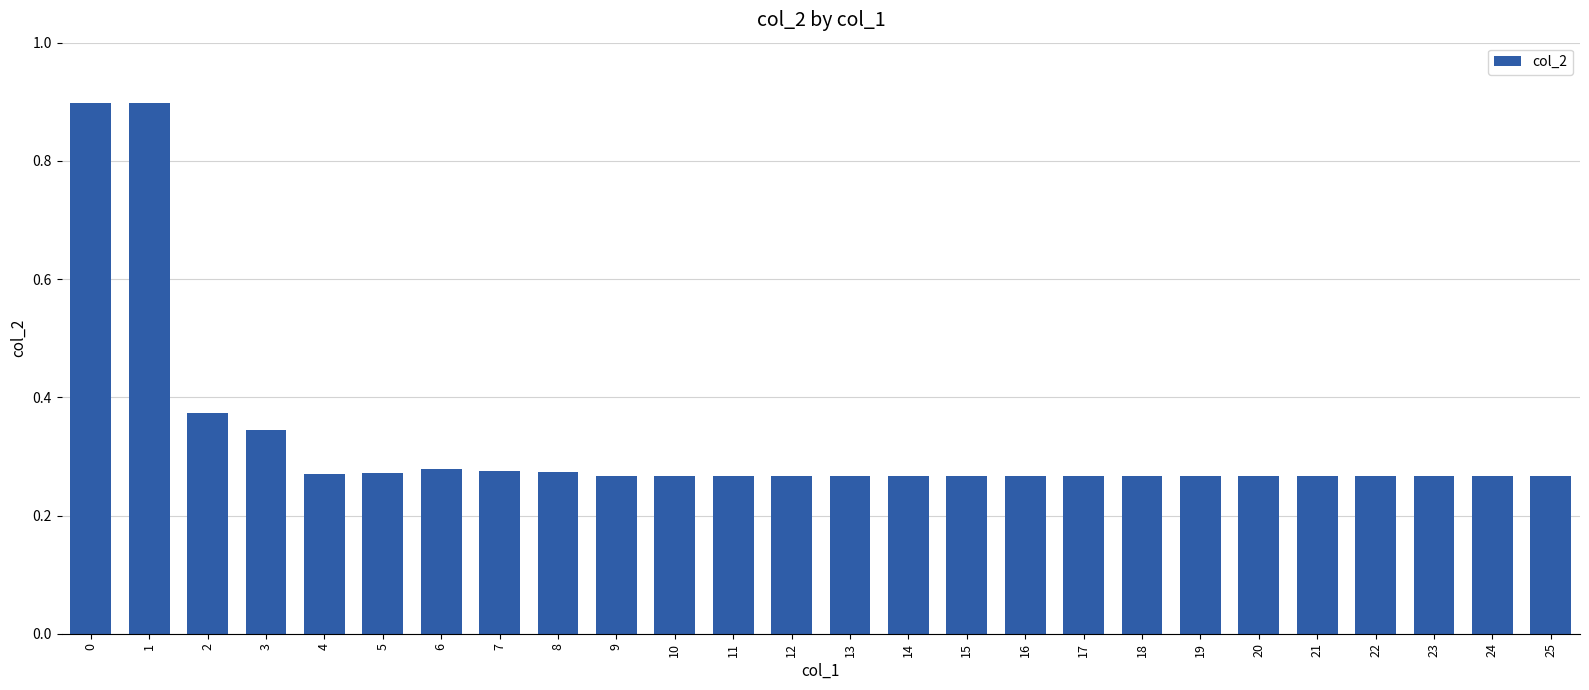

What is the difference between the maximum and second lowest values?

0.6